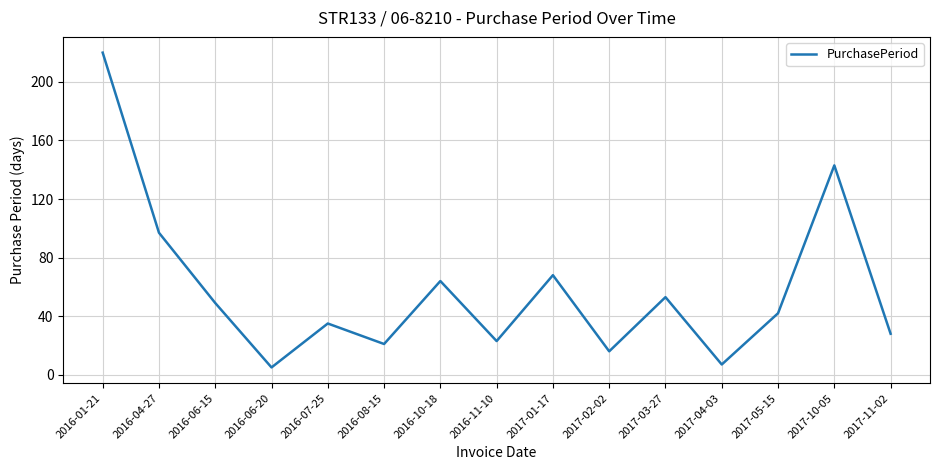

The value at 2016-07-25 is 35. True or false?

True